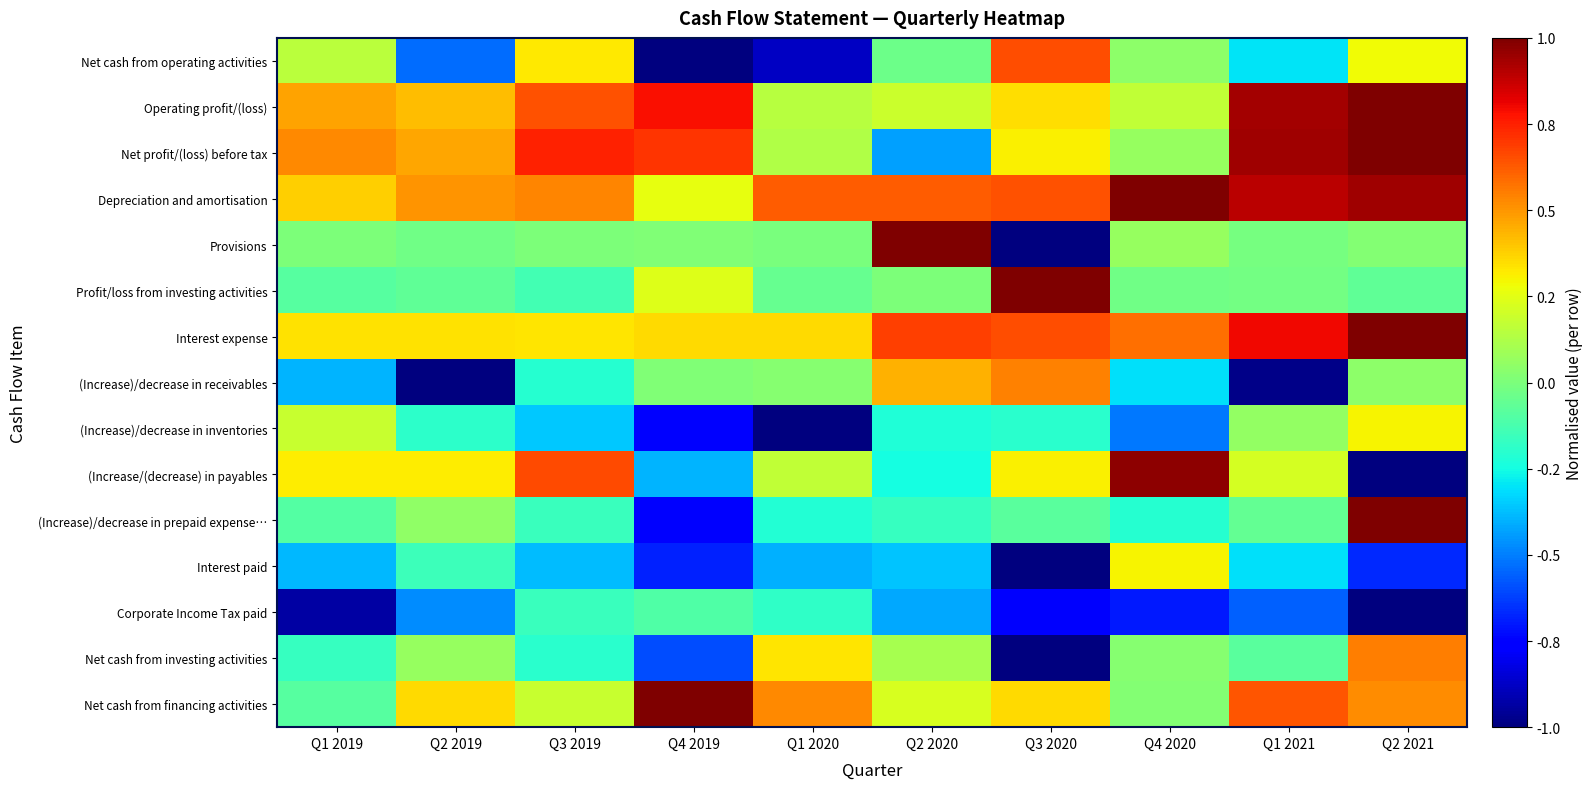

Between Q3 2019 and Q2 2019, which is larger?

Q3 2019